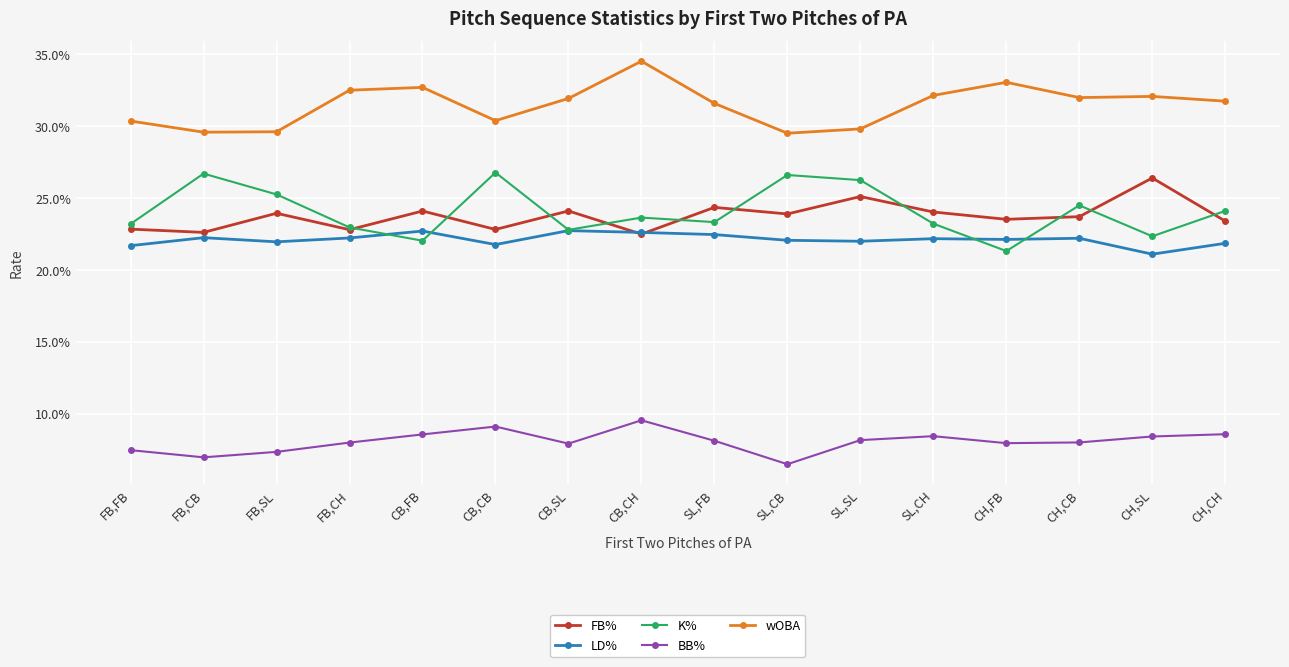

Reading left to right, extract all data points from this chart.

FB%: 0.2	0.2	0.2	0.2	0.2	0.2	0.2	0.2	0.2	0.2	0.3	0.2	0.2	0.2	0.3	0.2
LD%: 0.2	0.2	0.2	0.2	0.2	0.2	0.2	0.2	0.2	0.2	0.2	0.2	0.2	0.2	0.2	0.2
K%: 0.2	0.3	0.3	0.2	0.2	0.3	0.2	0.2	0.2	0.3	0.3	0.2	0.2	0.2	0.2	0.2
BB%: 0.1	0.1	0.1	0.1	0.1	0.1	0.1	0.1	0.1	0.1	0.1	0.1	0.1	0.1	0.1	0.1
wOBA: 0.3	0.3	0.3	0.3	0.3	0.3	0.3	0.3	0.3	0.3	0.3	0.3	0.3	0.3	0.3	0.3